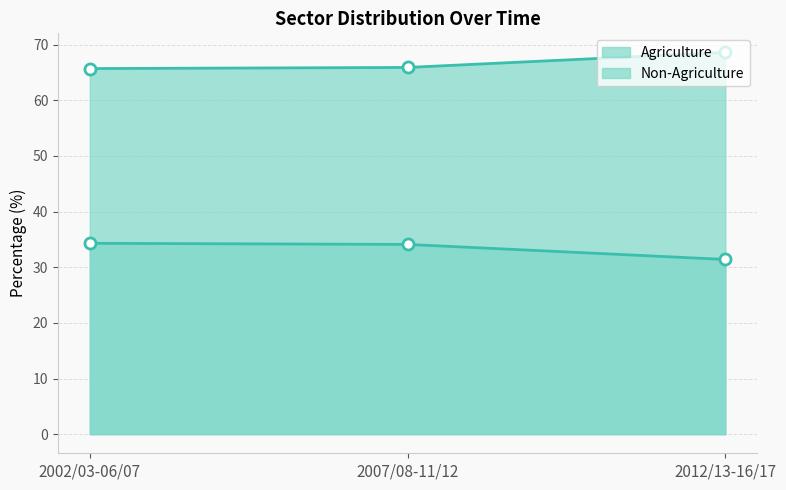

At which category is the sum across all series the highest?

2002/03-06/07